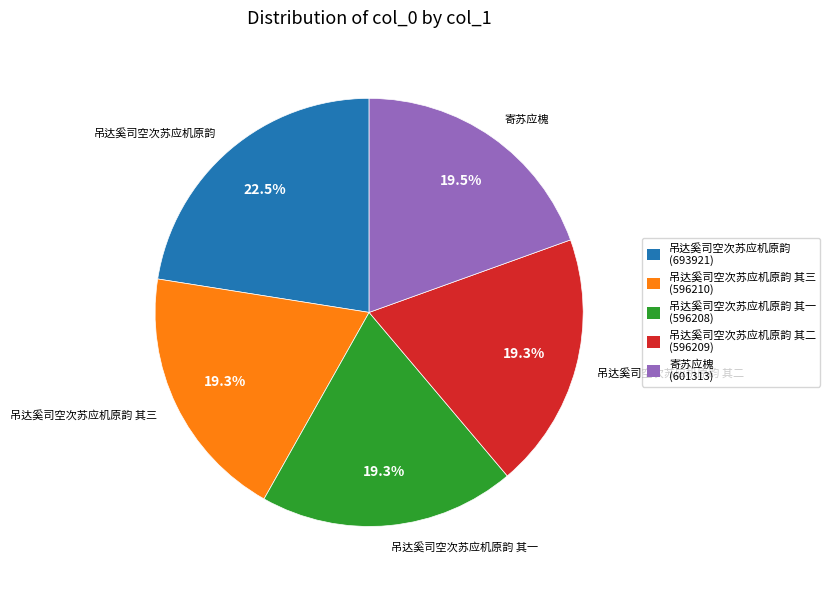

To the nearest percent, what is the difference between the largest and smallest slice percentages?

3%